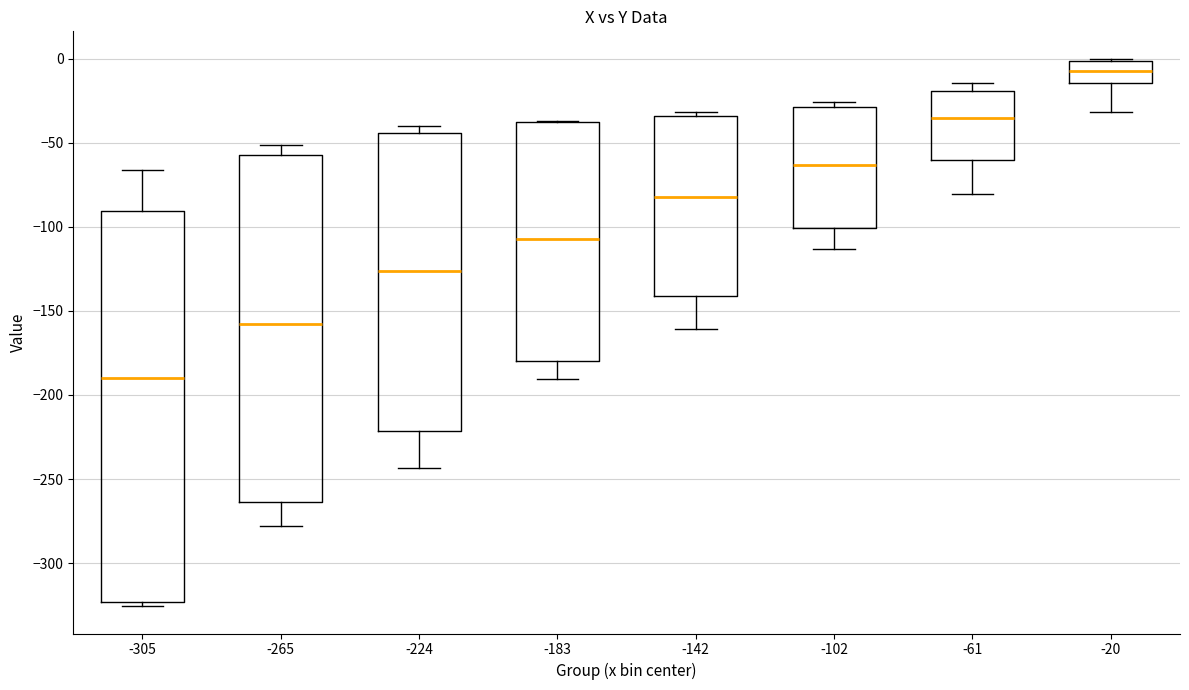

Where is the lower edge of the box at x = -102 on the y-axis? The values are not printed on the chart, so give them approximately, as read against the axis.

-100